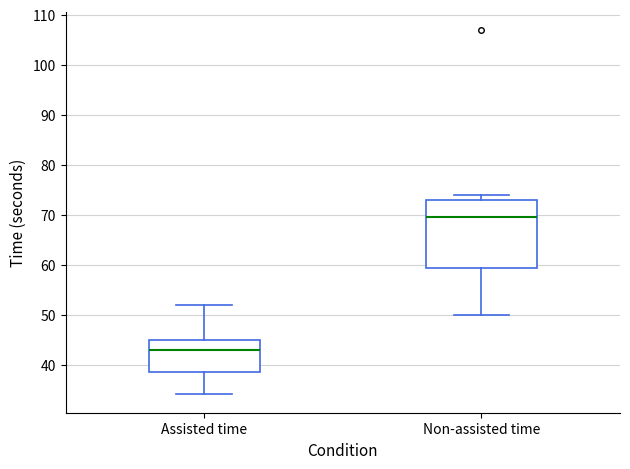

Comparing the boxes themselves (not the whiskers), which one is the tallest?

Non-assisted time